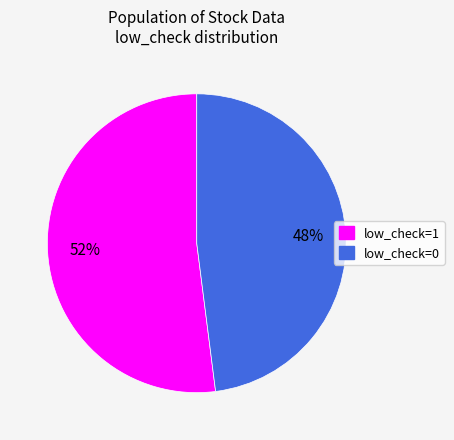

How many segments does this pie chart have?

2